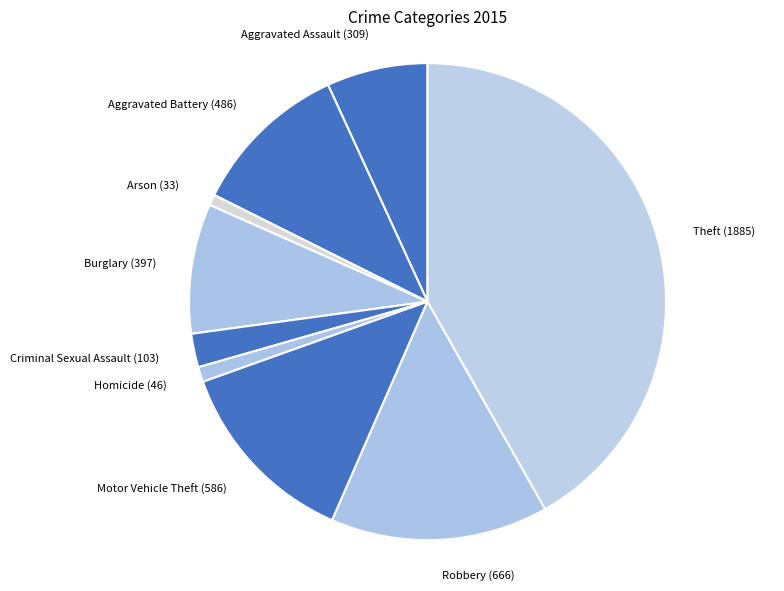

Approximately how many times larger is the value at Criminal Sexual Assault (103) compared to Aggravated Assault (309)?

0.3